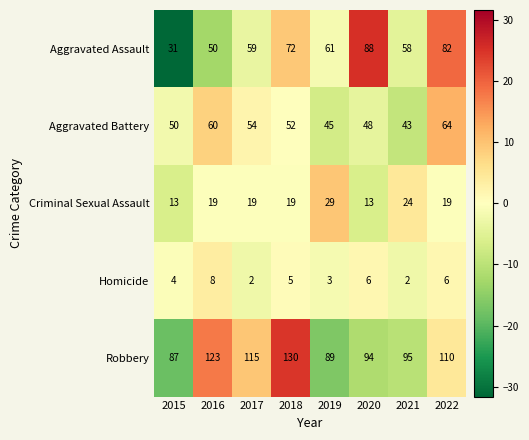

Count the number of categories in the chart.

8